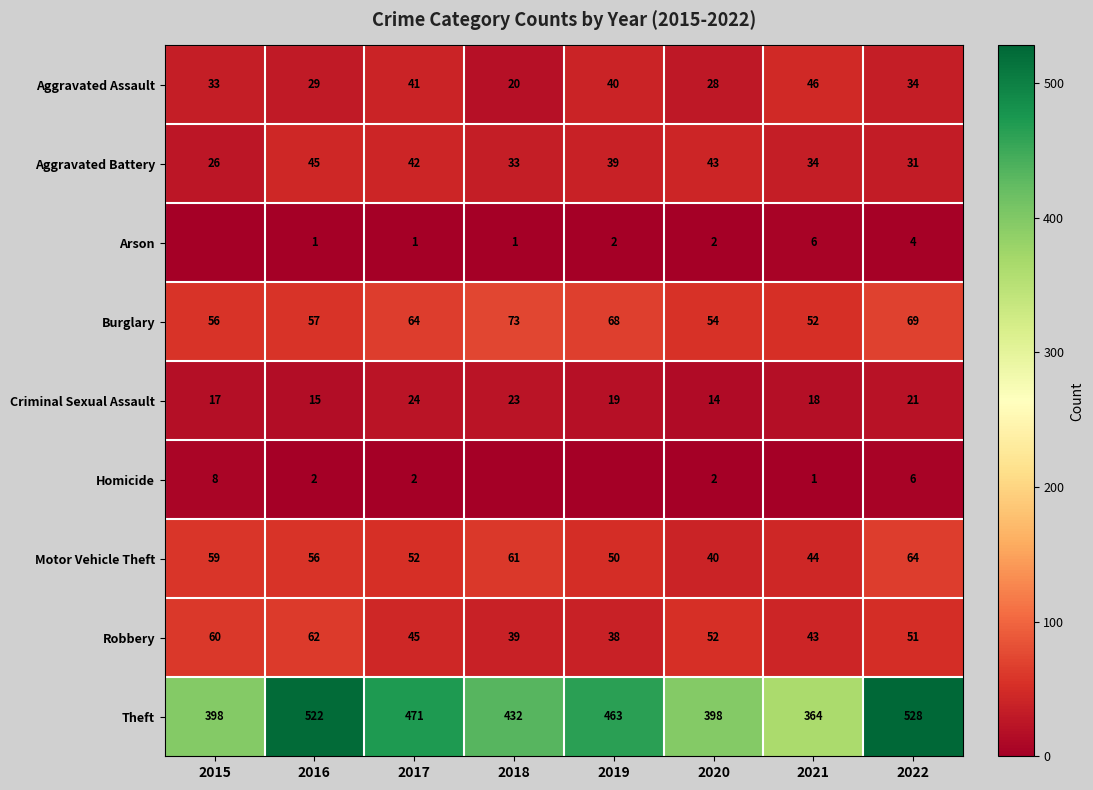

What is the maximum value for Burglary?

73